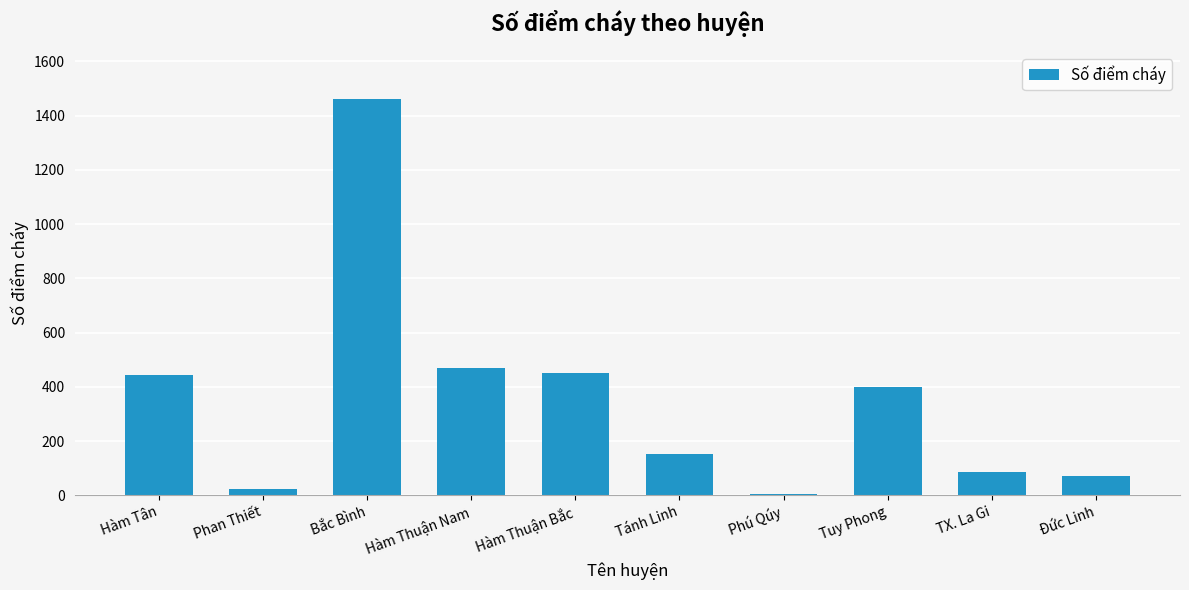

What is the change in value from Tuy Phong to Đức Linh?

-330